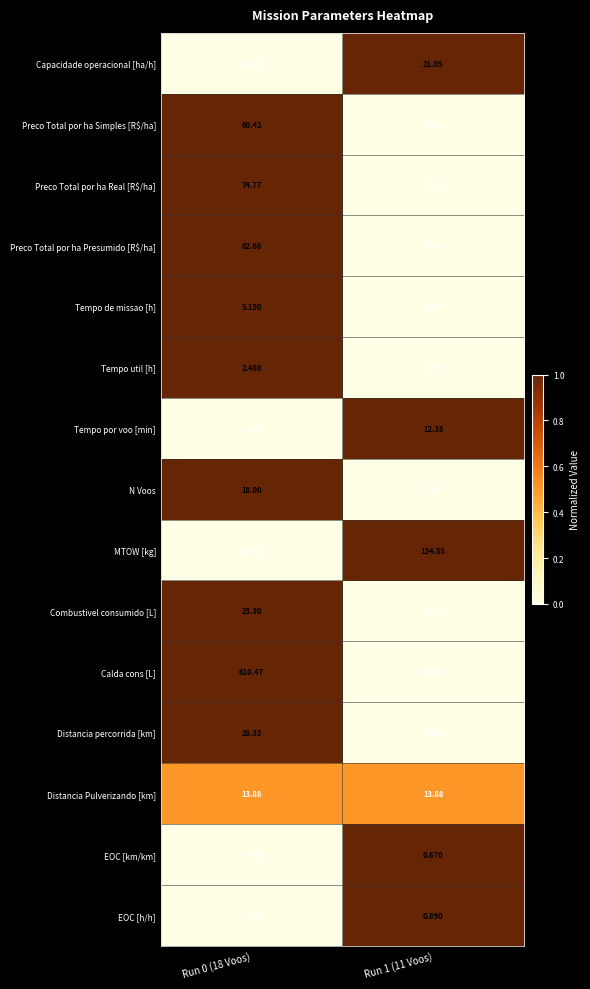

What is the spread (max minus min) of values at Run 0 (18 Voos)?

610.0